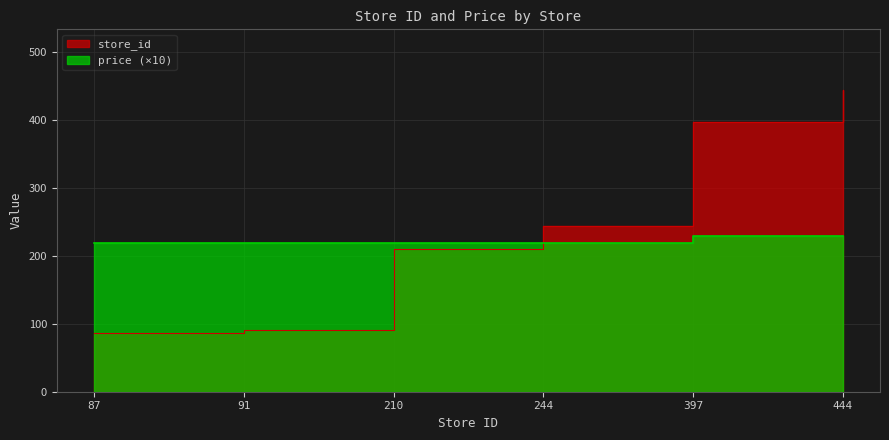

True or false: store_id and price intersect in this chart.

True